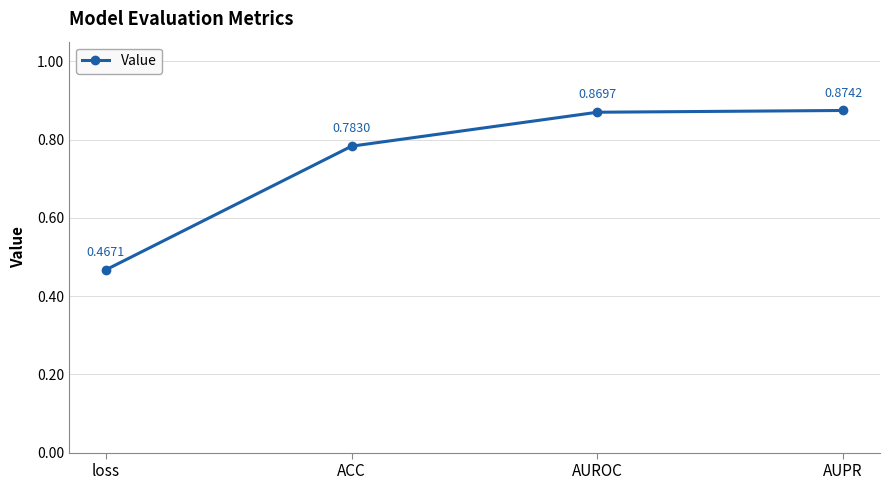

List the labels in order of value, largest first.

AUPR, AUROC, ACC, loss